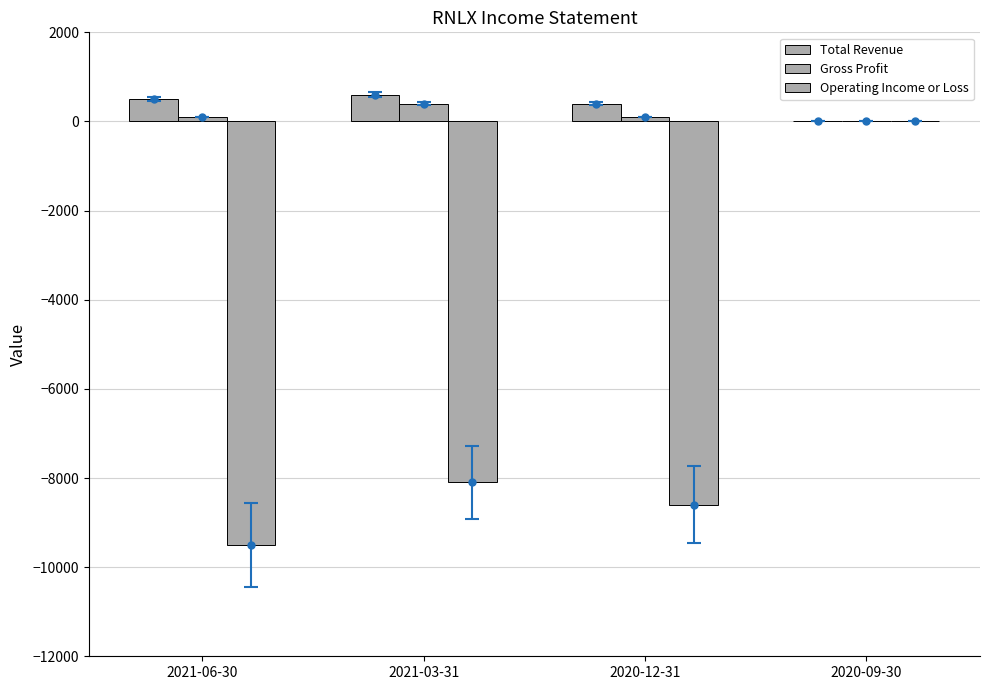

Is the value of Total Revenue at 2020-09-30 greater than the value of Gross Profit at 2021-03-31?

No